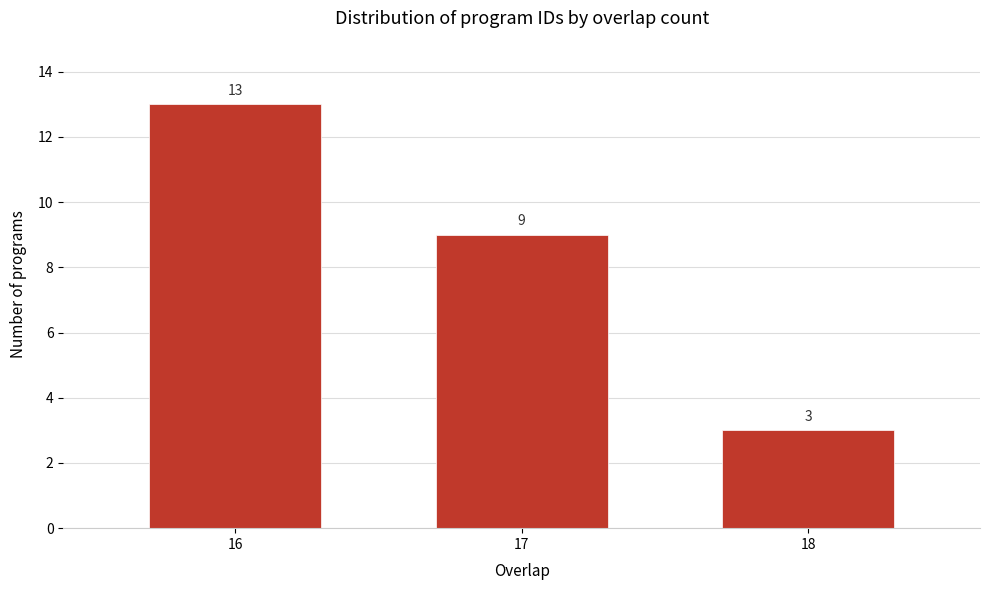

Reading left to right, extract all data points from this chart.

13	9	3